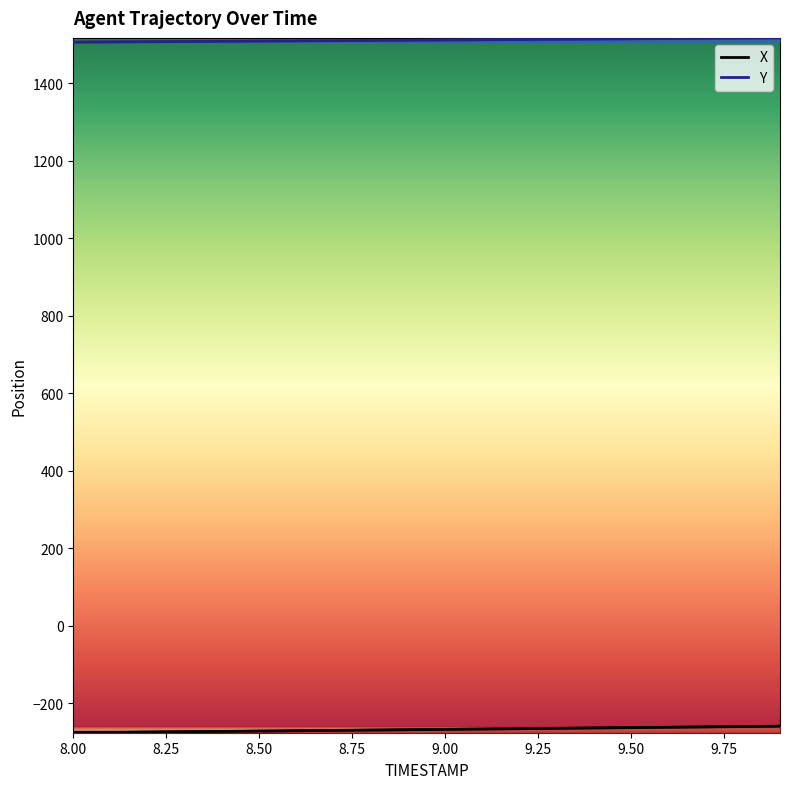

True or false: Y and X intersect in this chart.

False